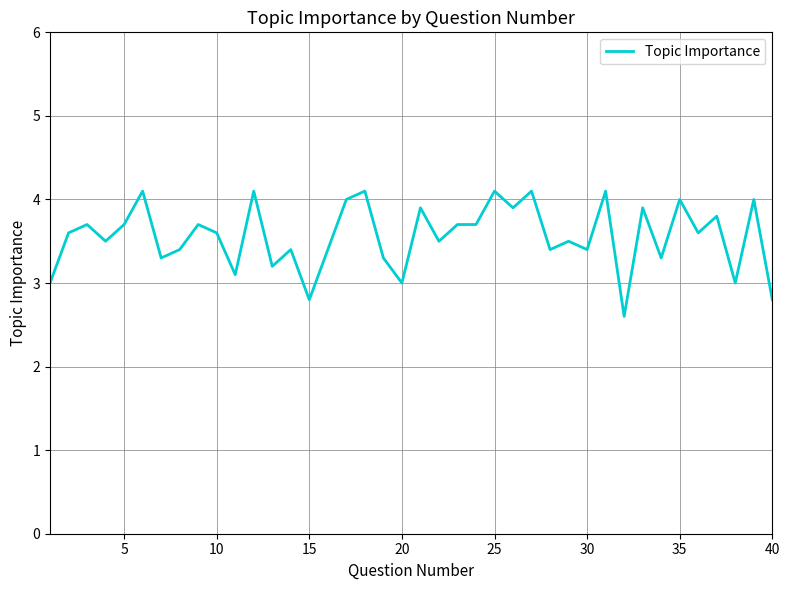

True or false: there are more than 2 points higher than both neighbors.

True